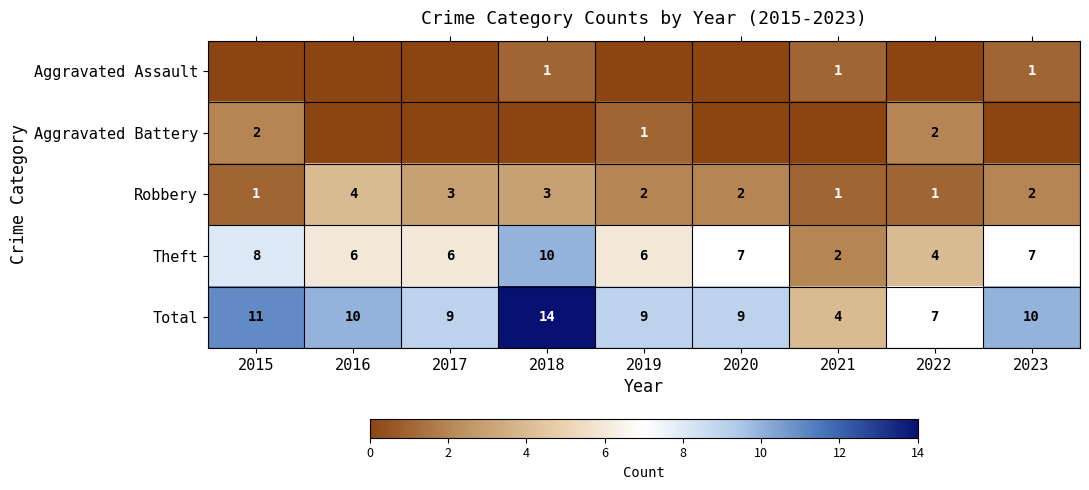

What is the spread (max minus min) of values at 2017?

9